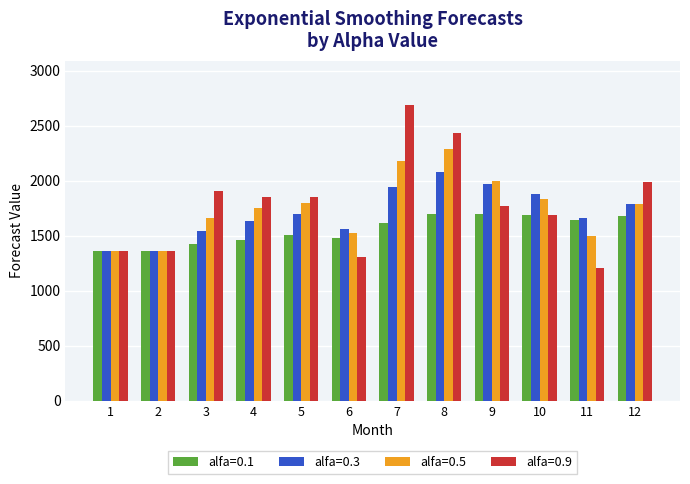

Which series has the widest spread of values?

alfa=0.9